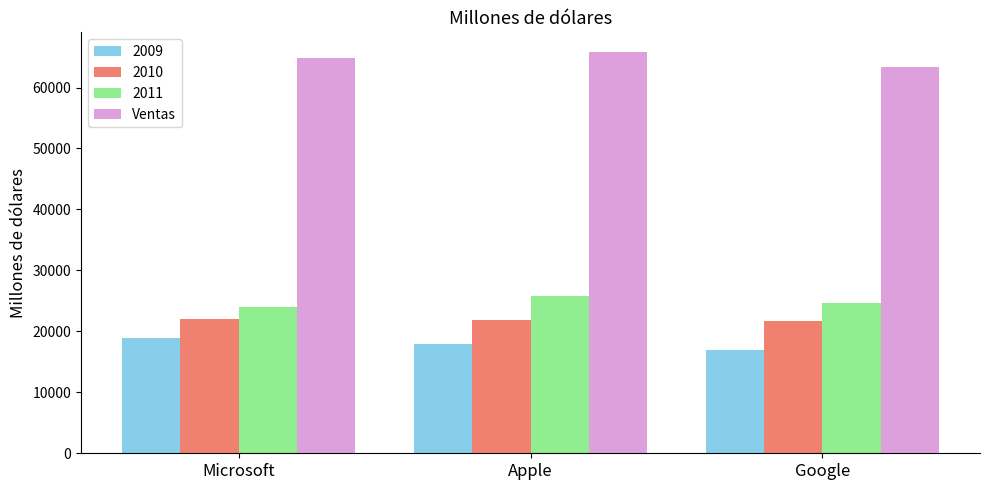

What is the sum of the Ventas values at Microsoft and Google?

128294